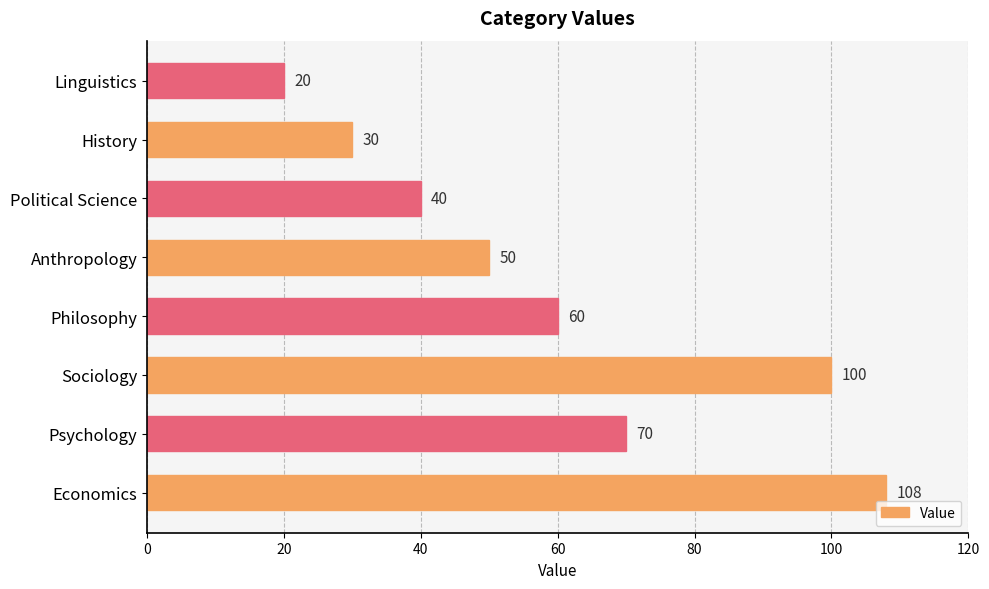

Is it true that the value at Sociology is 70?

False